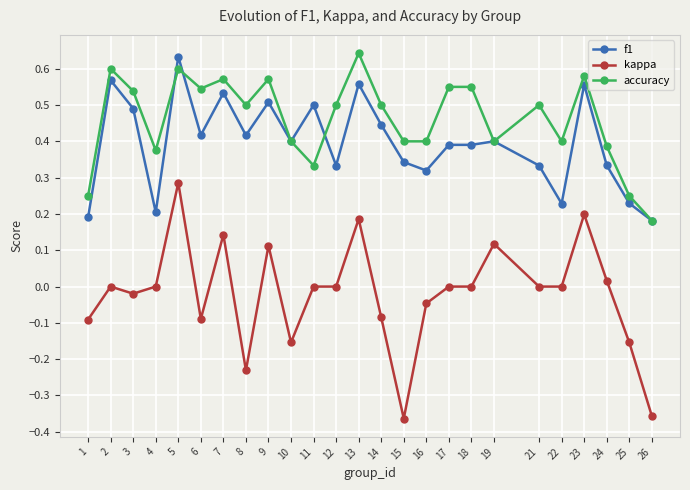

List the series in order of their peak value, highest first.

accuracy, f1, kappa